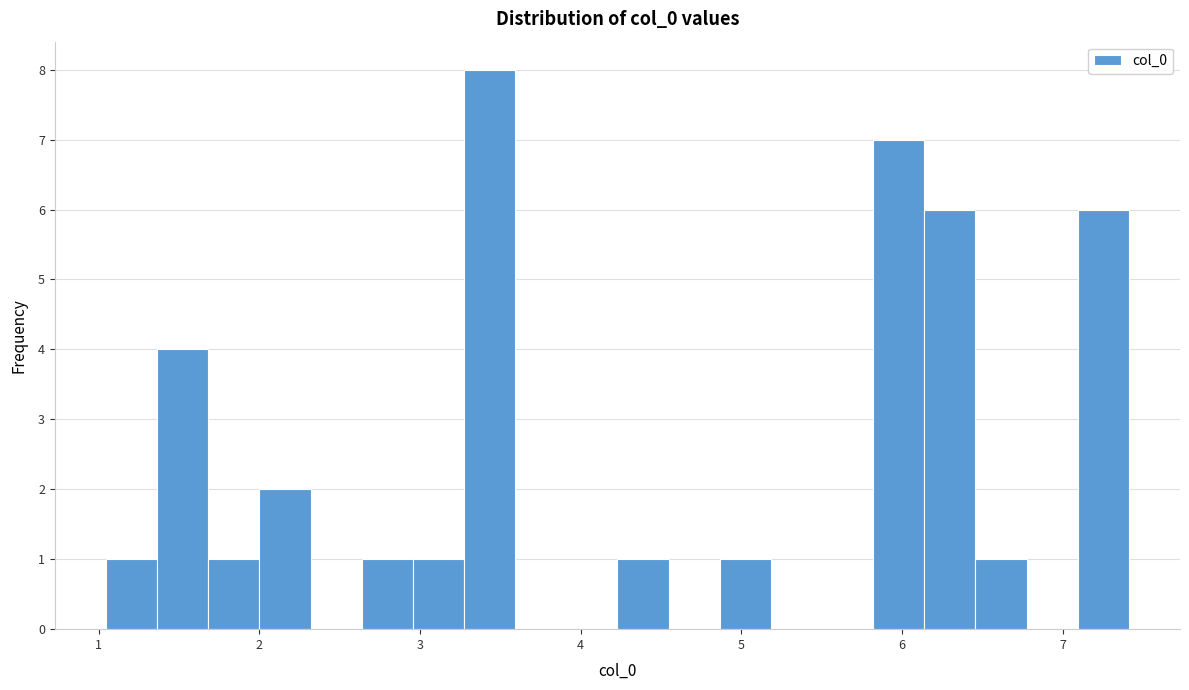

Read against the x-axis, roughly where is the centre of the tallest bar?

3.4